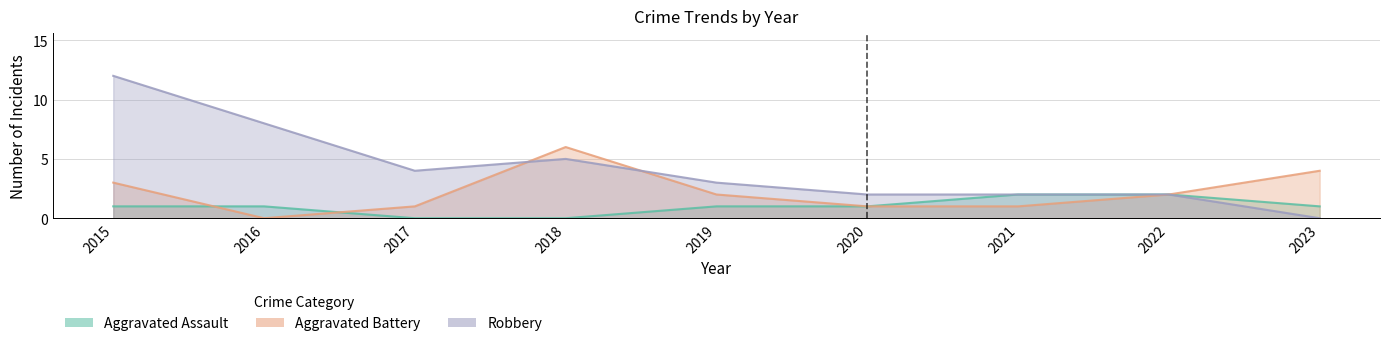

The value of Aggravated Battery at 2018 is 6. True or false?

True